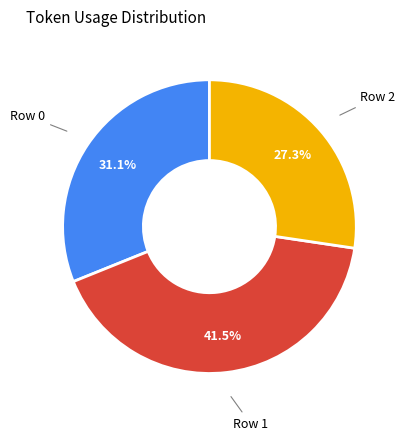

Is there any slice that represents more than half of the pie?

No